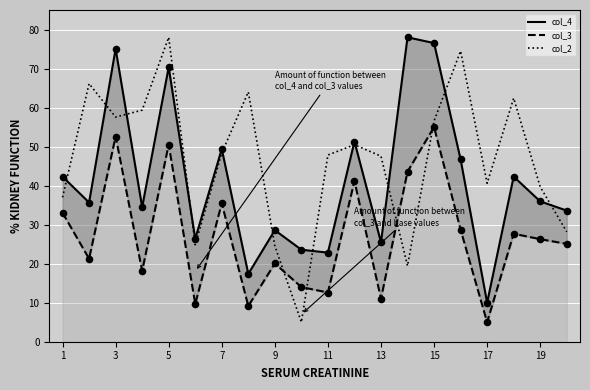

Which series contains the highest Y value?

col_4